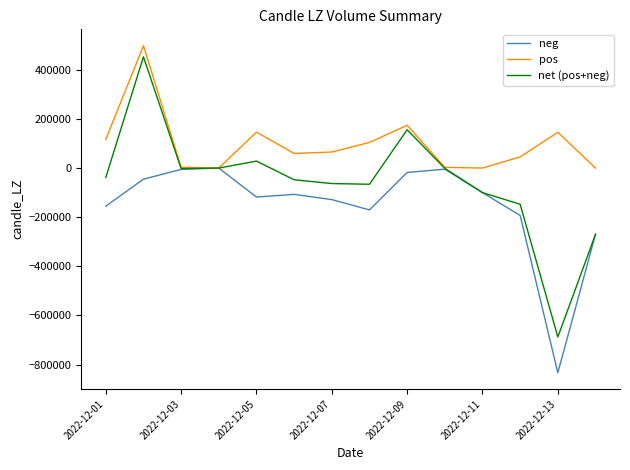

Which series has the largest range (max minus min)?

net (pos+neg)